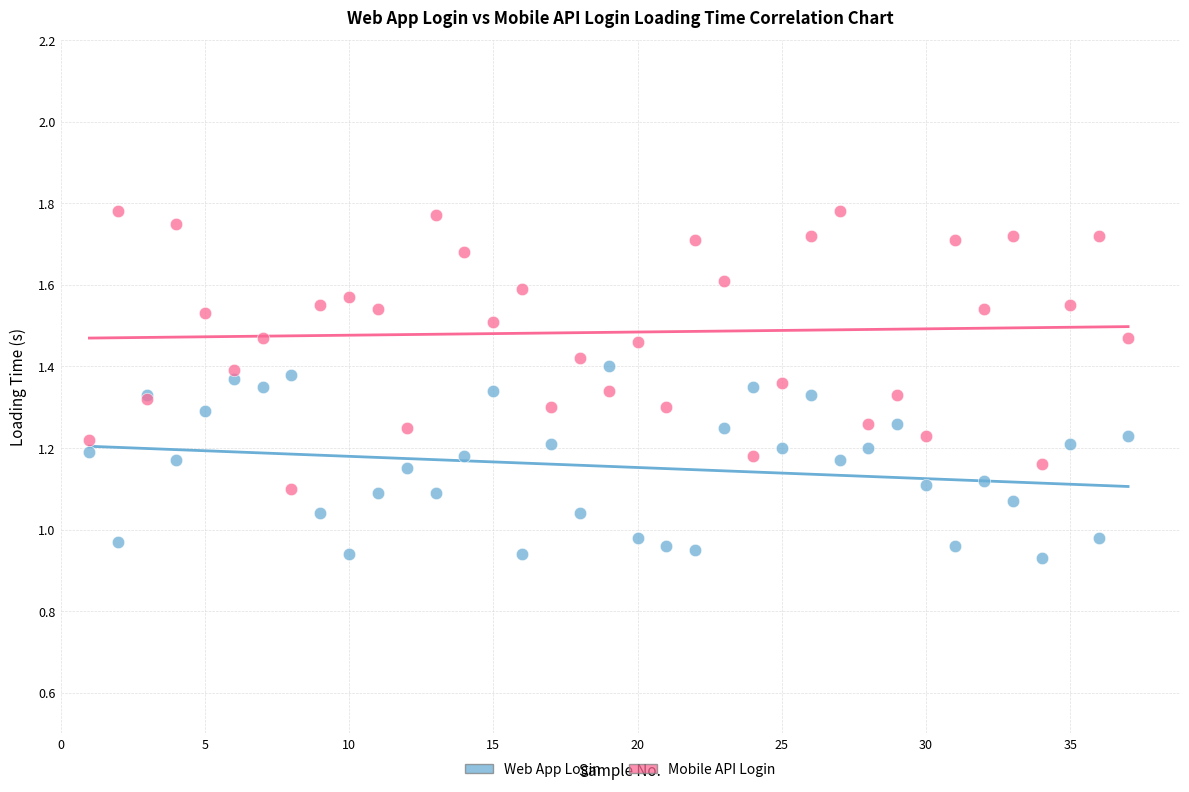

Which series reaches the maximum Y coordinate?

Mobile API Login